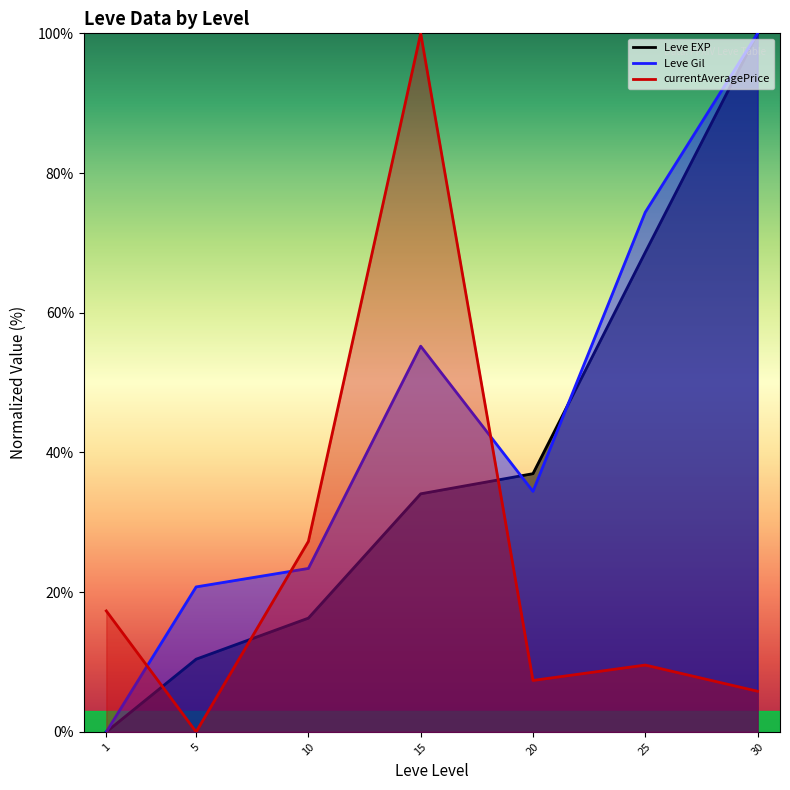

What is the sum of the currentAveragePrice values at 10 and 25?

36.8